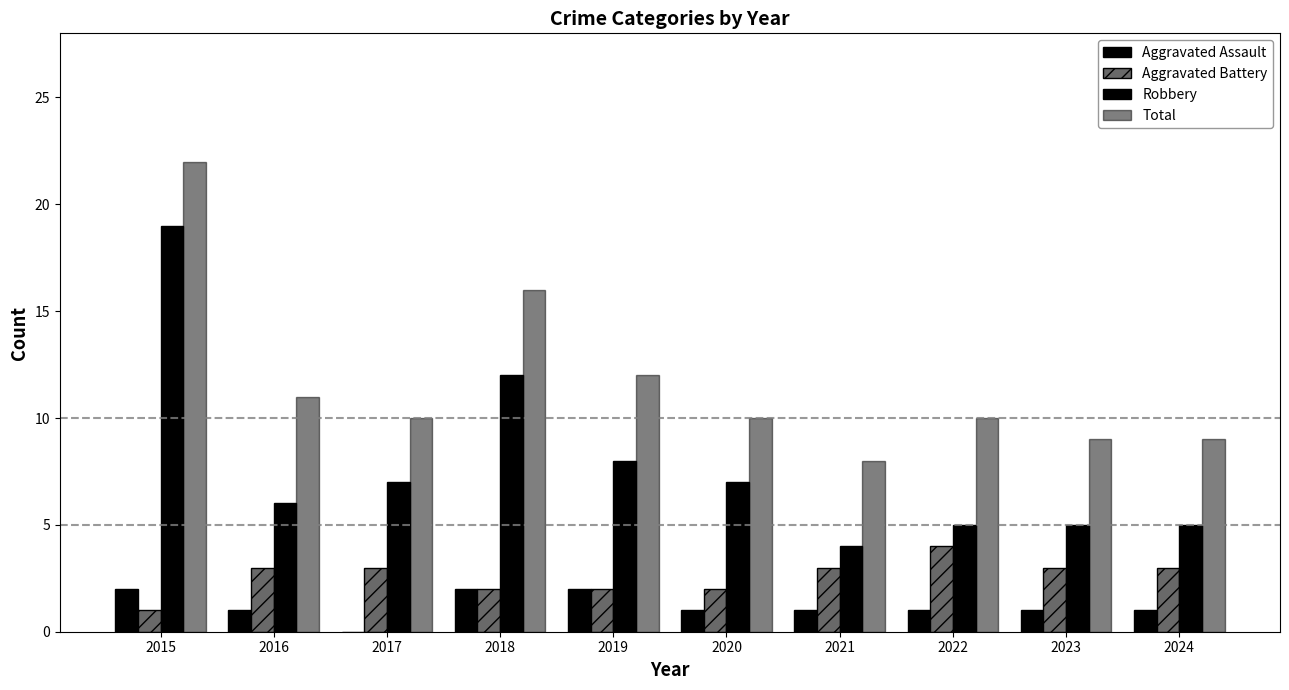

What is the approximate value of Total at 2017, to the nearest 5?

10